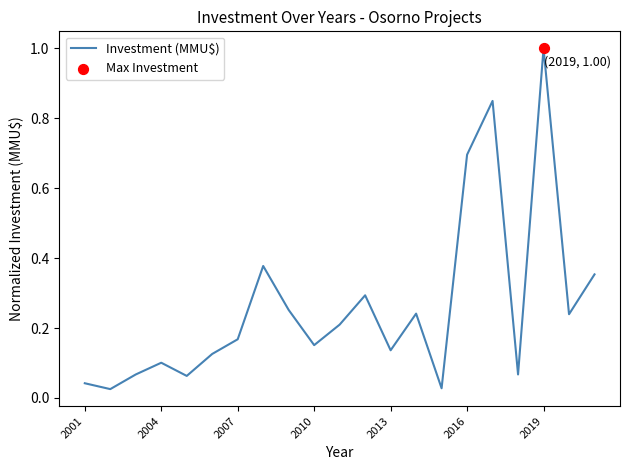

What is the greatest value displayed?

1.0